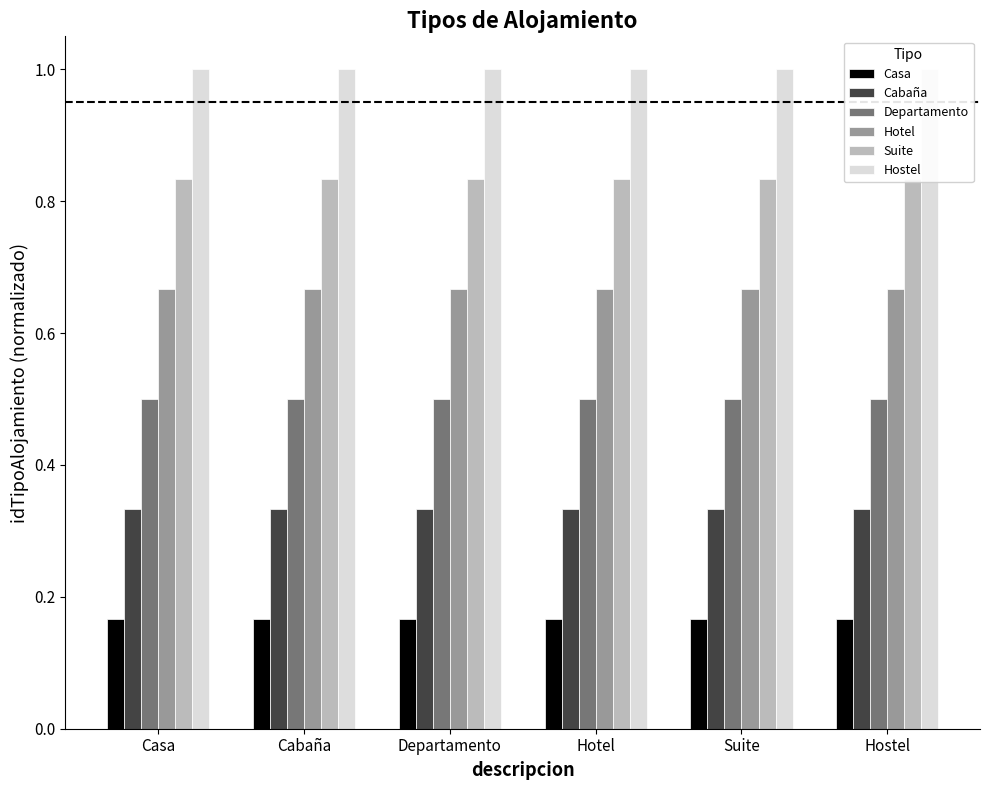

At how many categories does at least one series exceed 0?

6